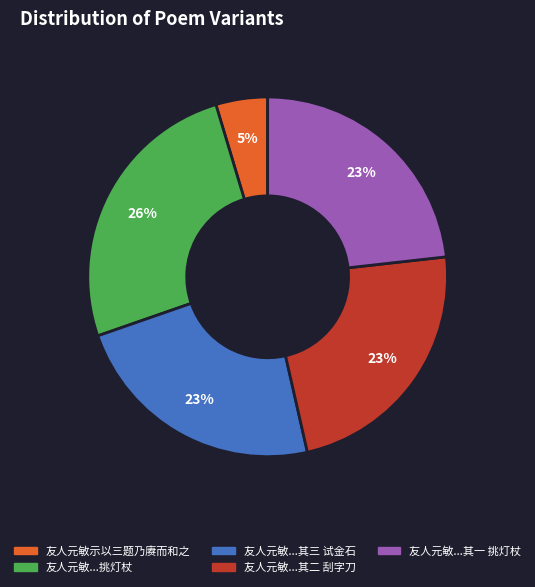

To the nearest percent, what percentage of the pie is 友人元敏...其二 刮字刀?

23%